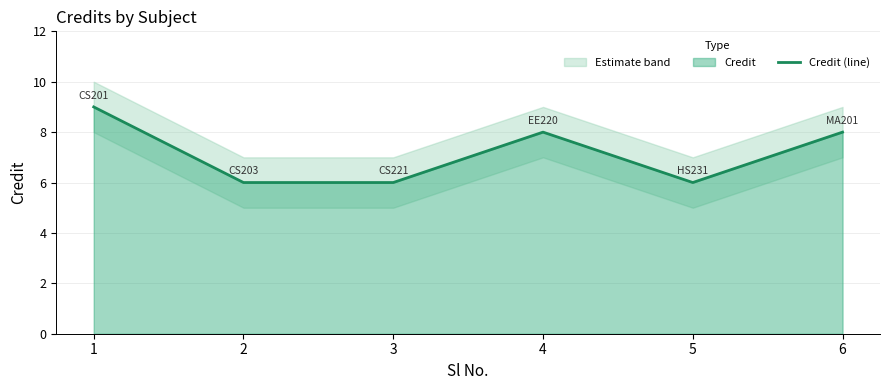

Approximately how many times larger is the value at 5 compared to 6?

0.8